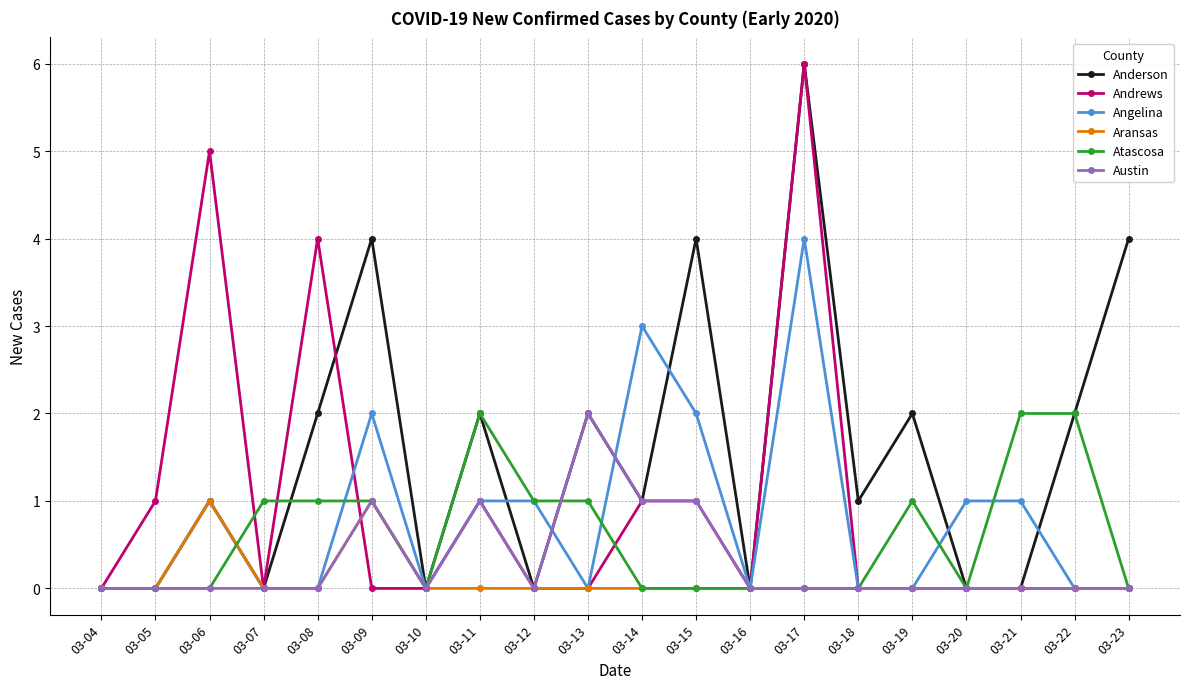

The Angelina series shows 2 at 03-23. True or false?

False